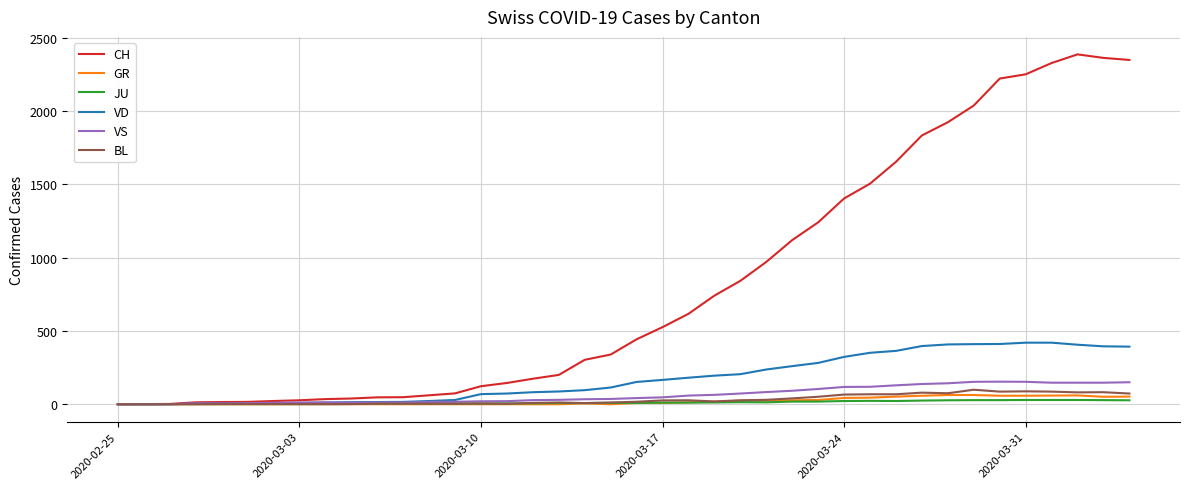

Which series has the largest total across all categories?

CH